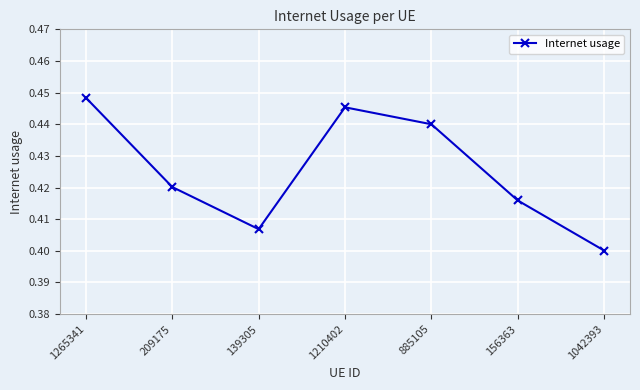

At which category does the chart reach its minimum across all series?

1042393